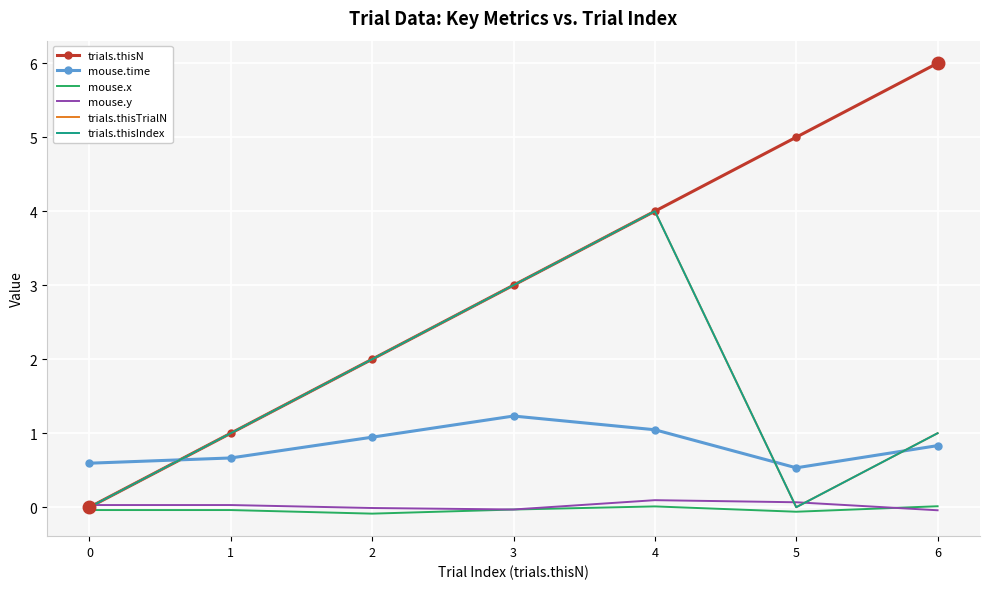

At 4, list the series in order from smallest to largest.

mouse.x, mouse.y, mouse.time, trials.thisN, trials.thisTrialN, trials.thisIndex